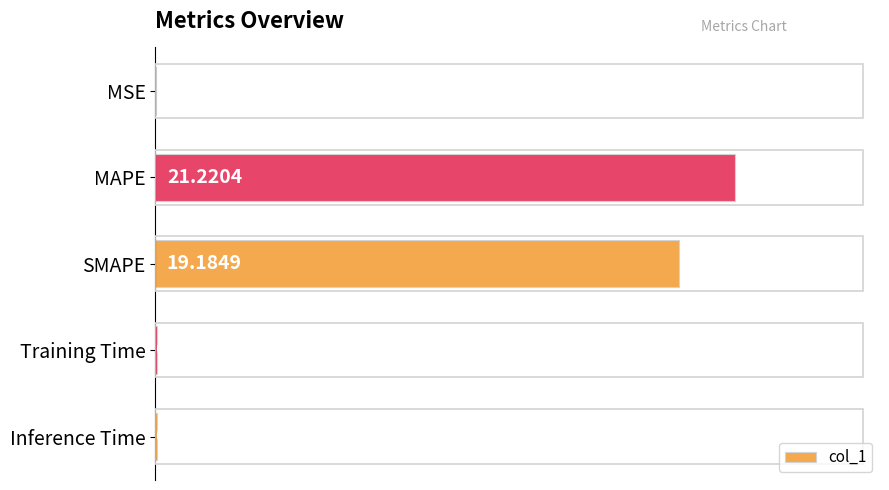

Which label corresponds to the largest value in the chart?

MAPE